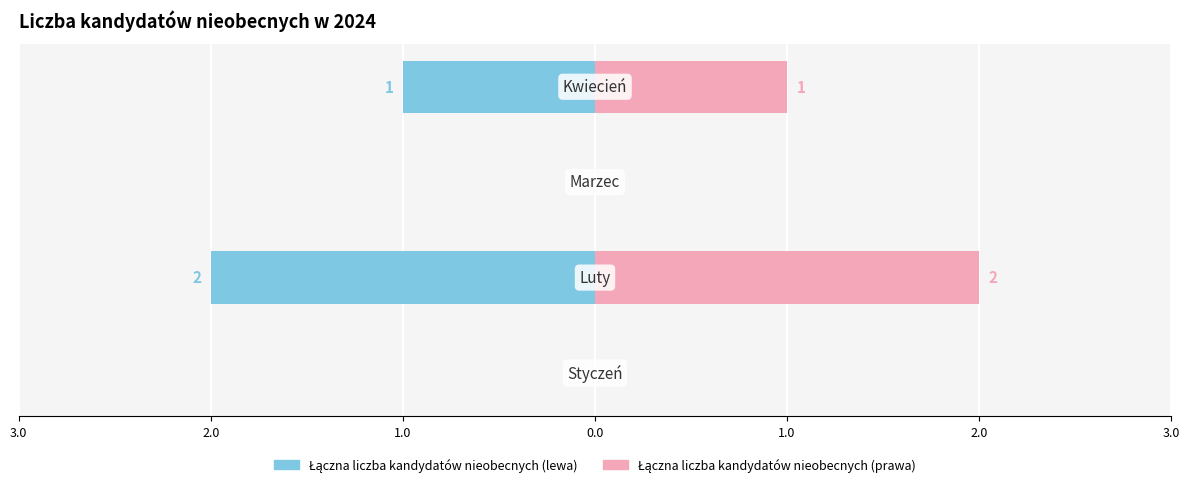

How many series are shown in this chart?

2